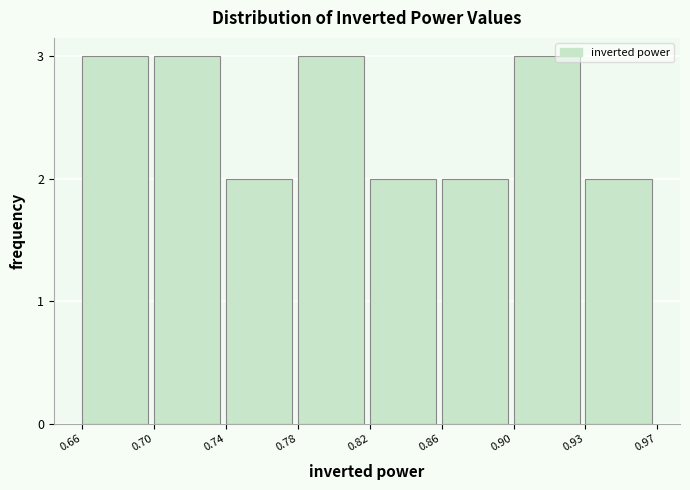

Reading left to right, what are all the values shown in this chart?

3	3	2	3	2	2	3	2